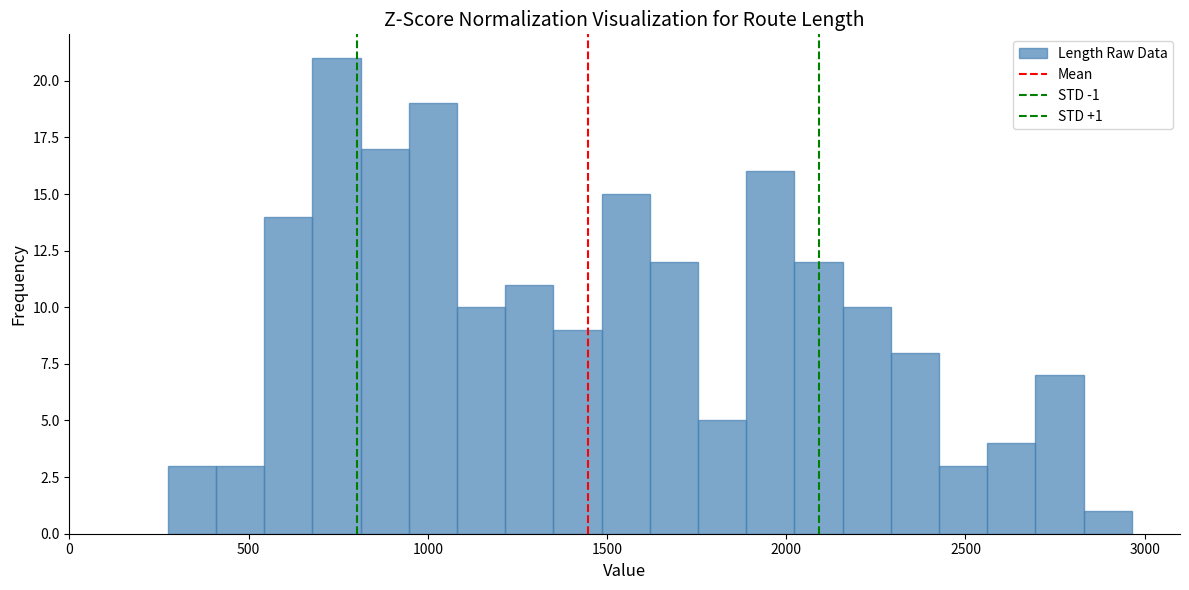

Read against the x-axis, roughly where is the centre of the tallest bar?

750